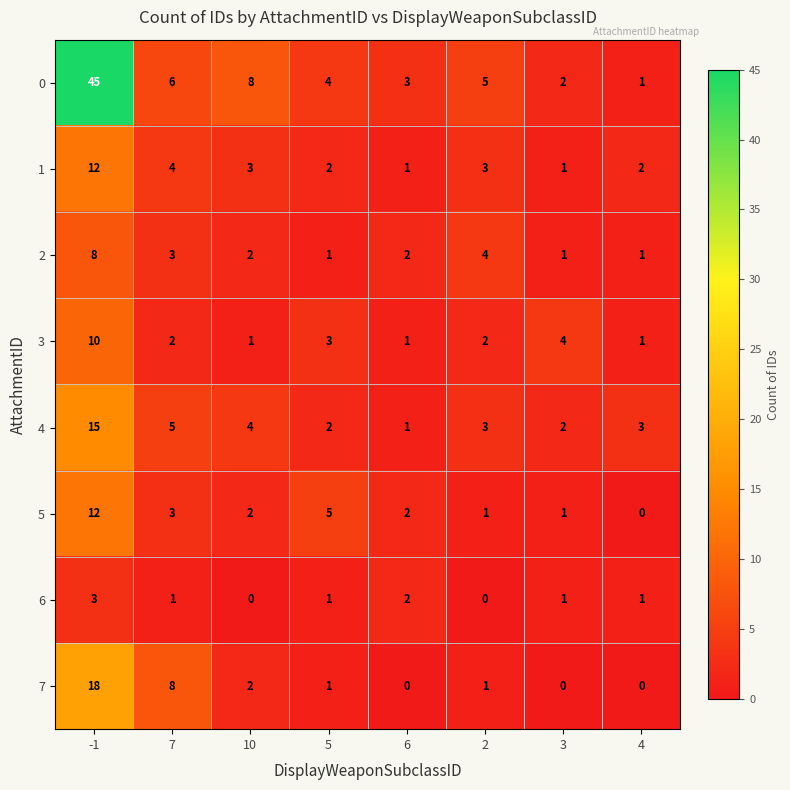

What is the maximum value shown in the chart?

45